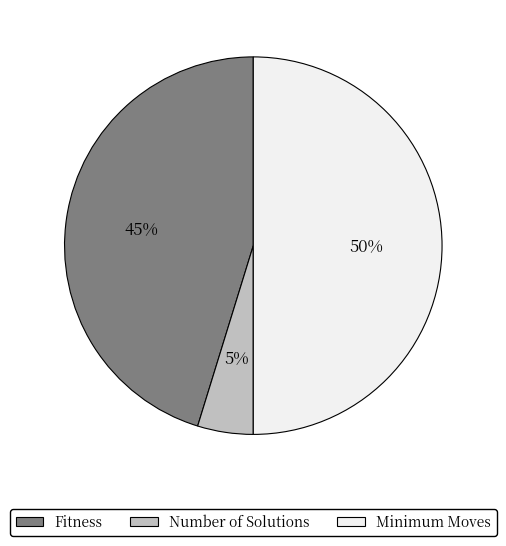

How many slices are in this pie chart?

3